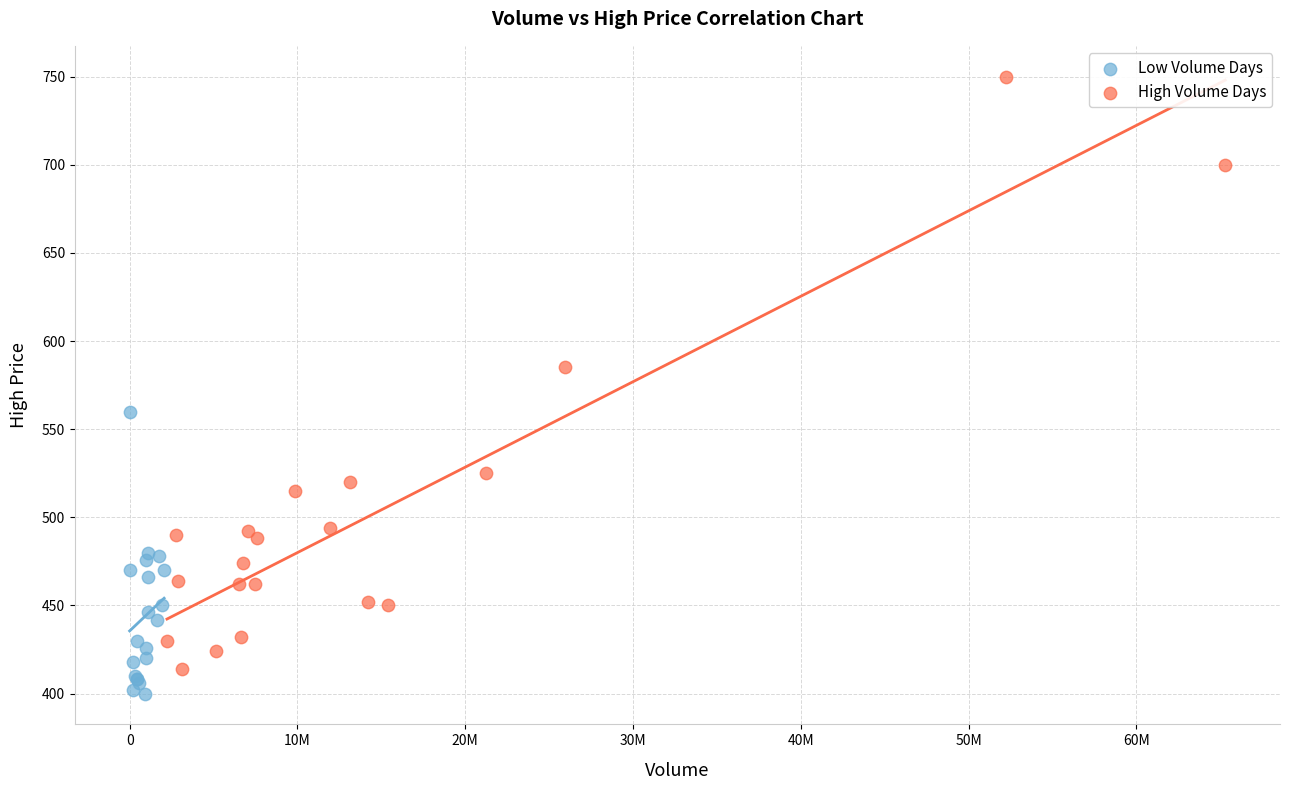

Which series contains the highest Y value?

High Volume Days